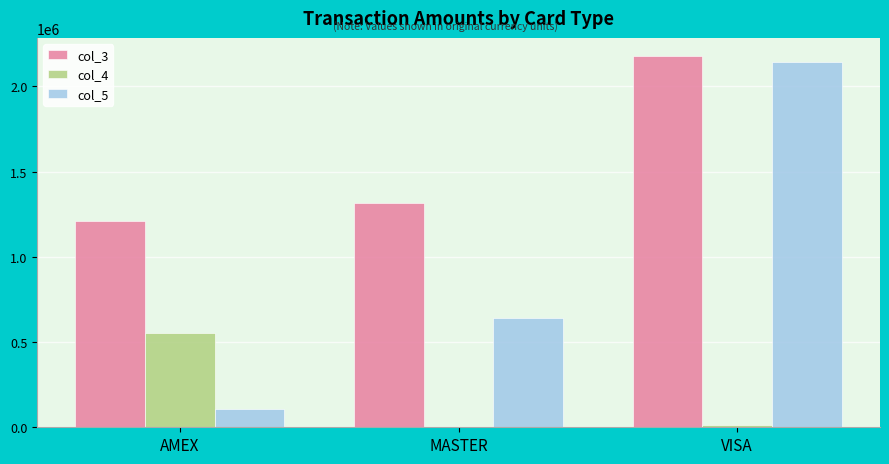

Reading left to right, list all the values displayed in this chart.

col_3: 1212061.0	1318678.6	2175847.6
col_4: 551853.0	209.4	14885.5
col_5: 108354.9	642850.1	2146076.7